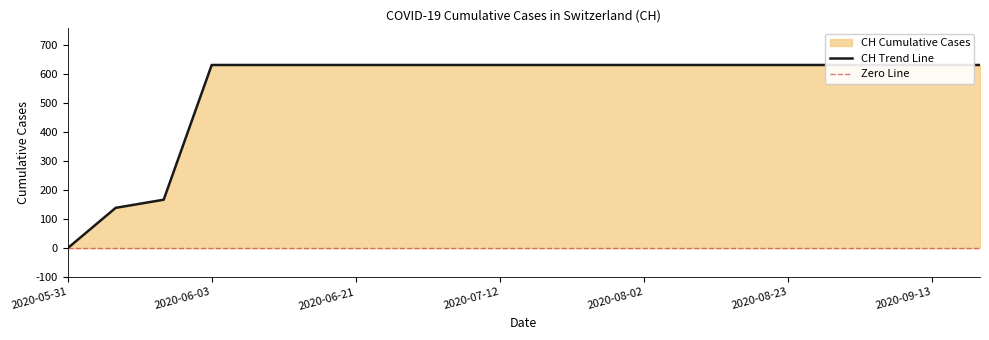

At which label is the value closest to 315?

2020-06-02